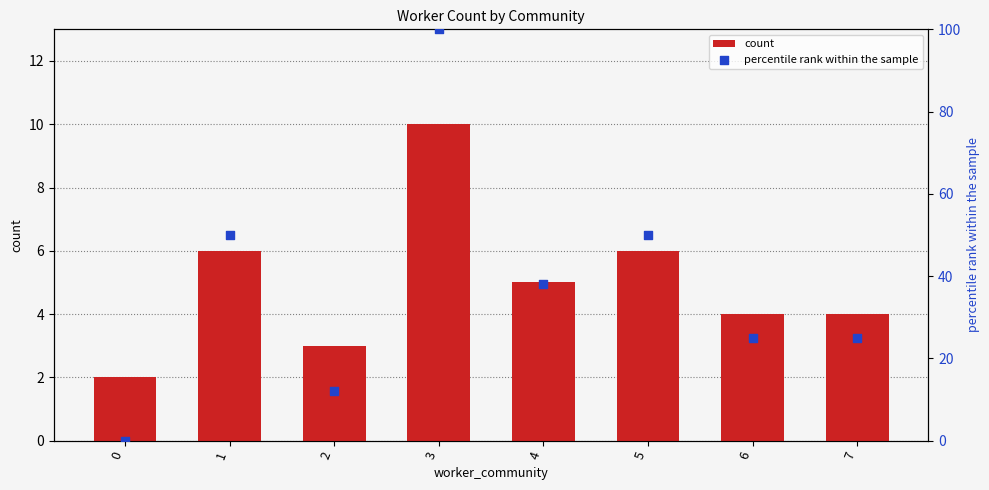

Which series has the largest Y range (max minus min)?

percentile rank within the sample